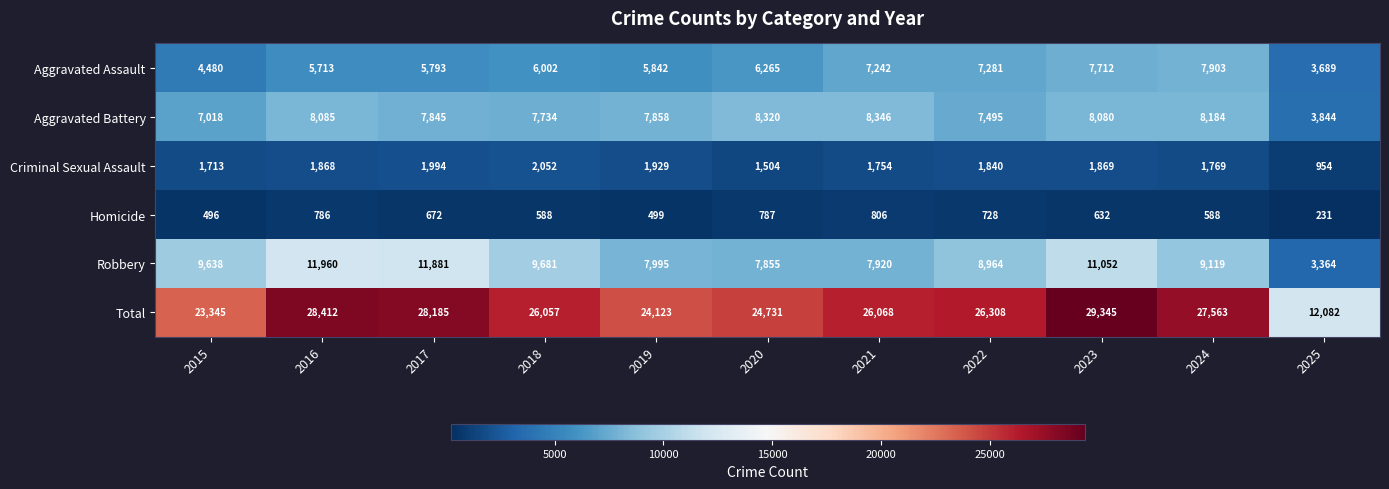

What is the maximum value shown in the chart?

29345